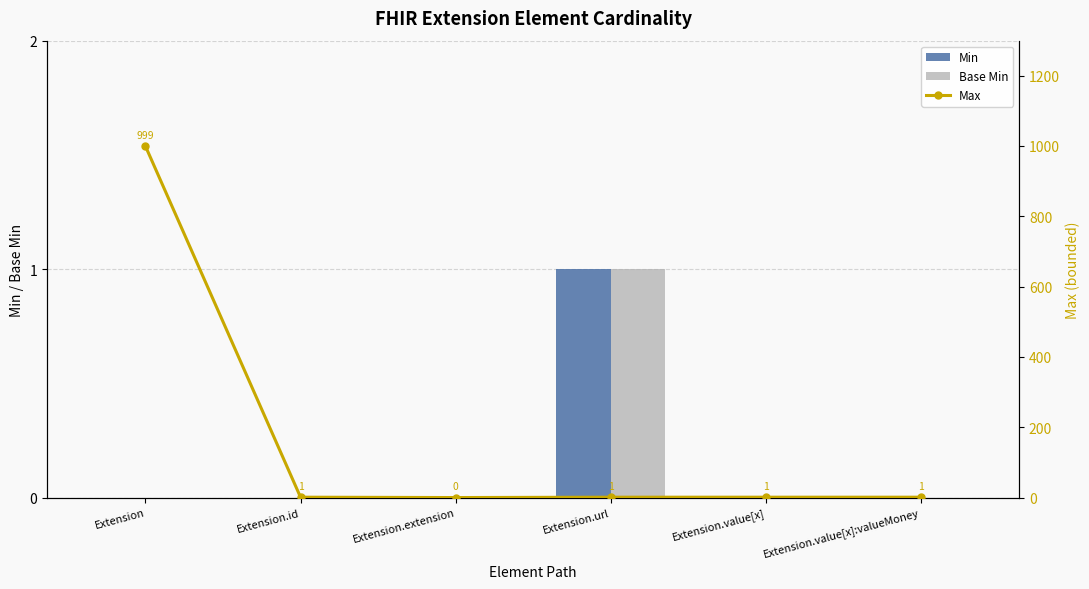

Which series has the largest total across all categories?

Max